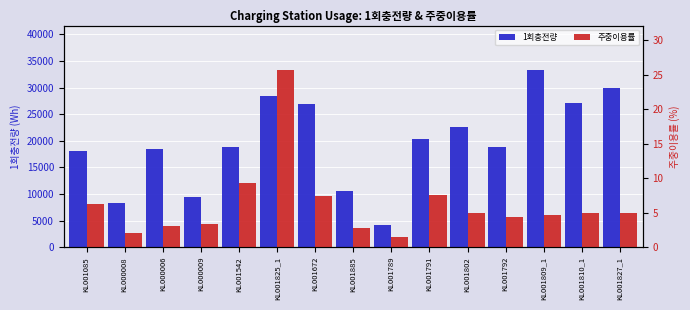

Reading left to right, extract all data points from this chart.

1회충전량: 18035.0	8226.0	18502.0	9512.0	18798.0	28375.0	26898.0	10527.0	4155.0	20235.0	22527.0	18796.0	33319.0	27081.0	29991.0
주중이용률: 6.2	2.1	3.0	3.4	9.3	25.7	7.4	2.8	1.4	7.5	5.0	4.4	4.6	4.9	5.0